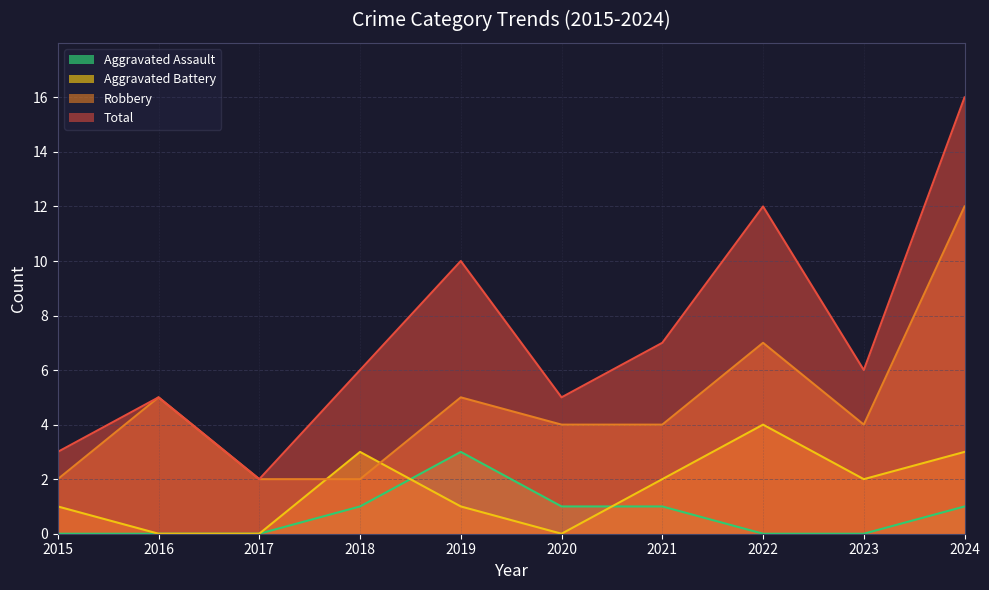

What is the greatest value displayed?

16